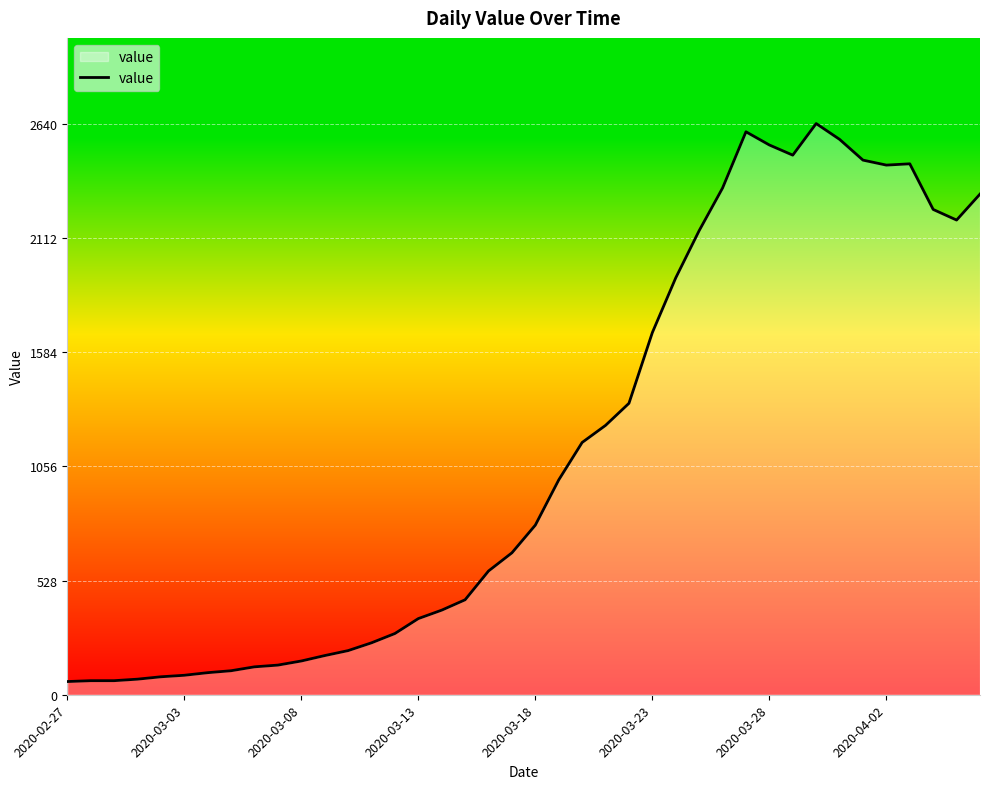

What is the smallest value displayed?

61